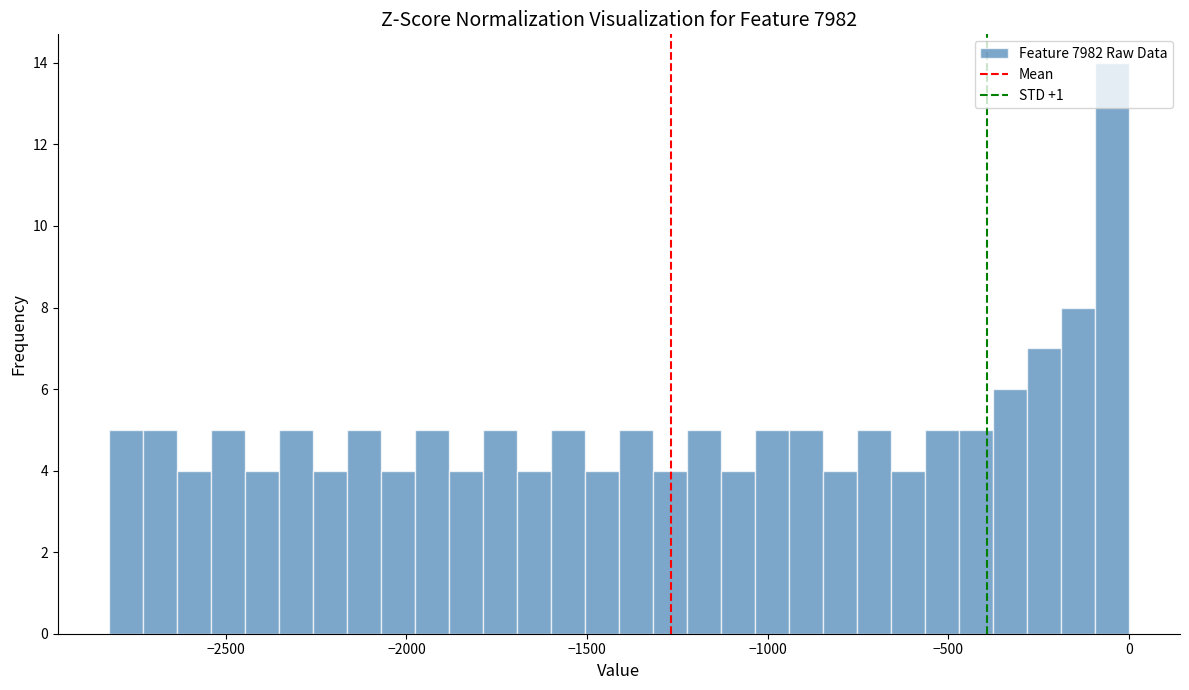

Around what value on the x-axis is the tallest bar? Give the approximate position of its centre, as read against the axis.

-50